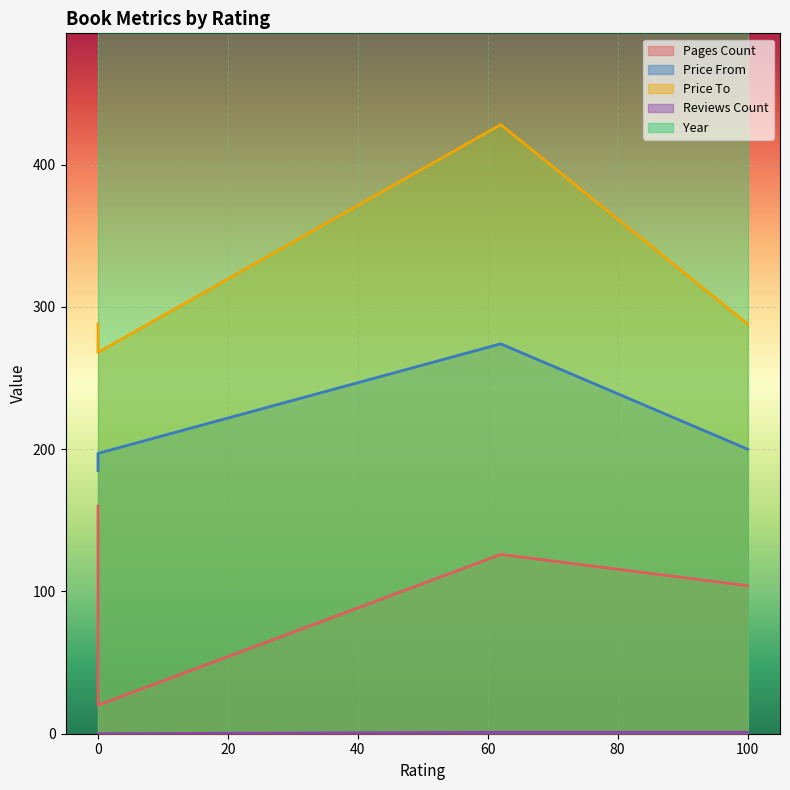

What is the average value of the price_to series?

318